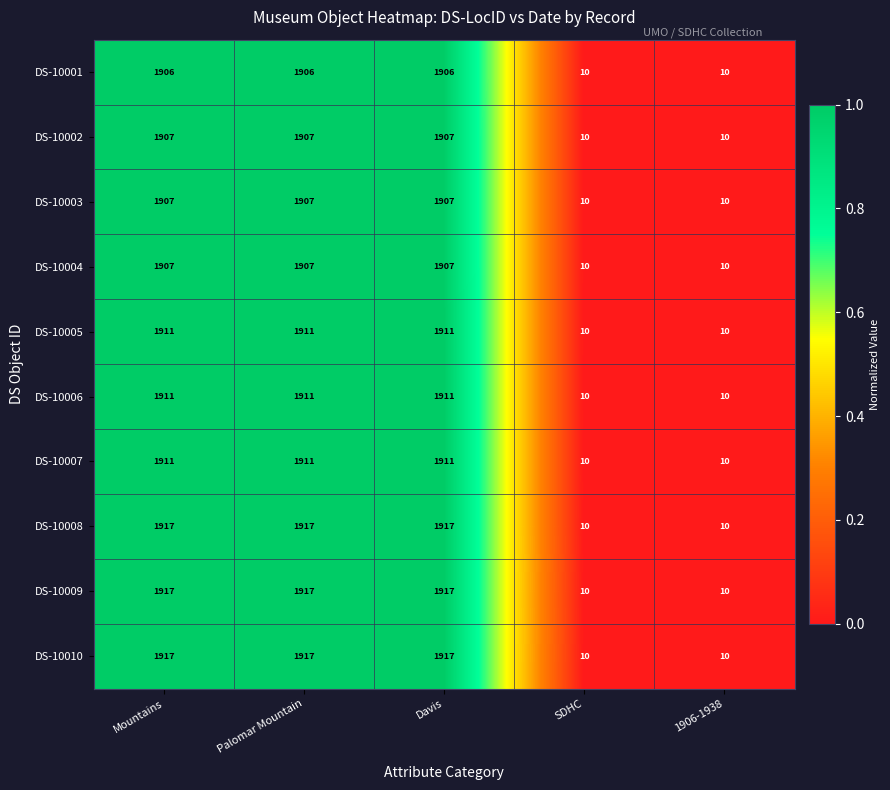

The DS-10005 series shows 490 at Palomar Mountain. True or false?

False